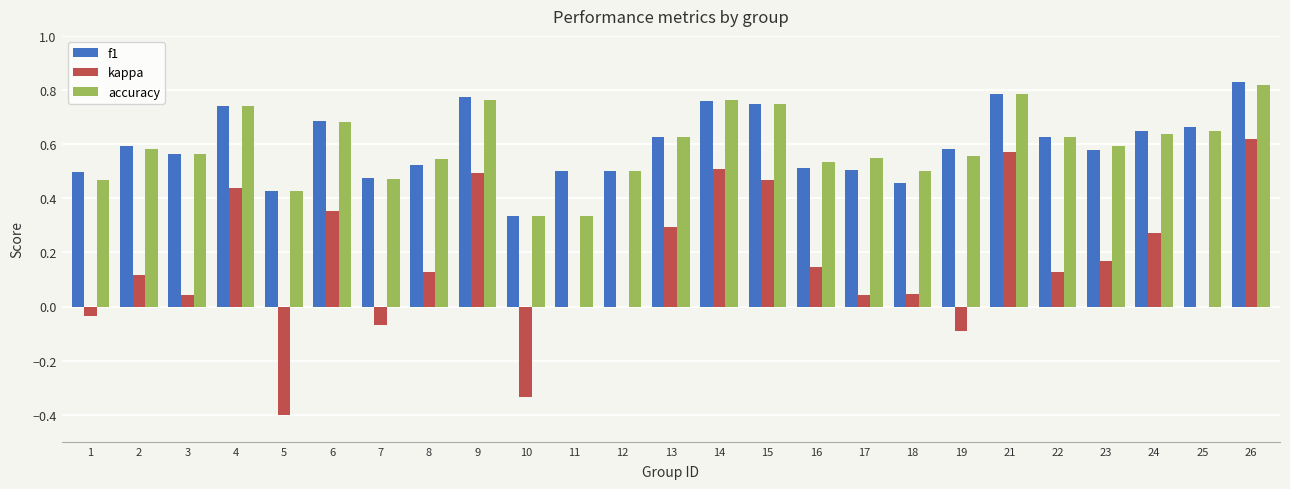

What is the sum of all f1 values?

14.9